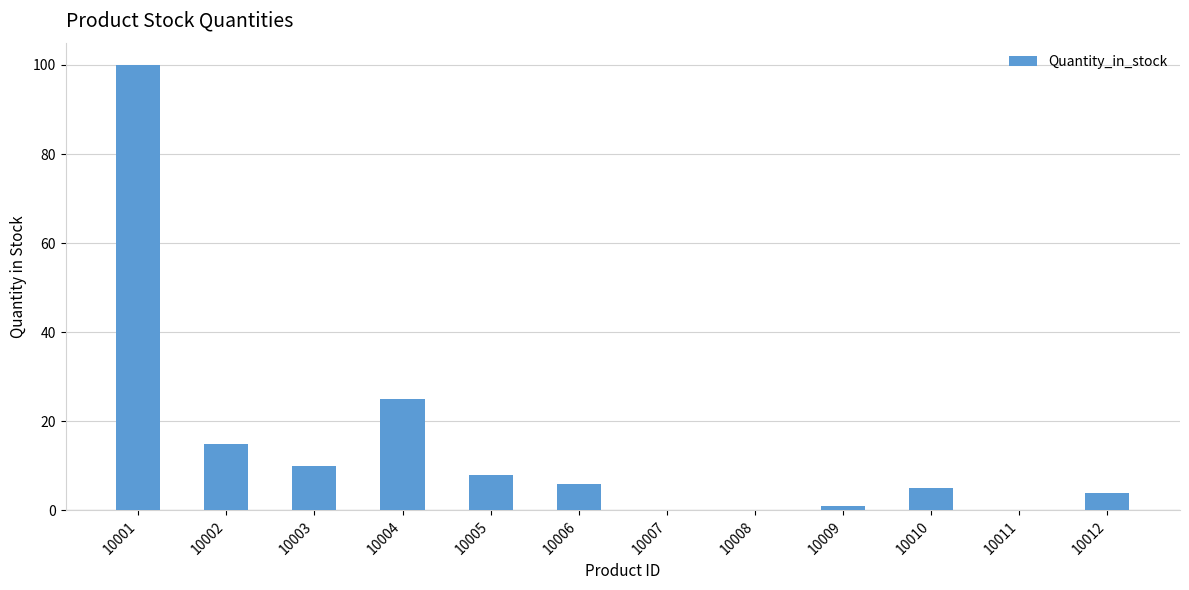

True or false: the data shows 52 at 10001.

False